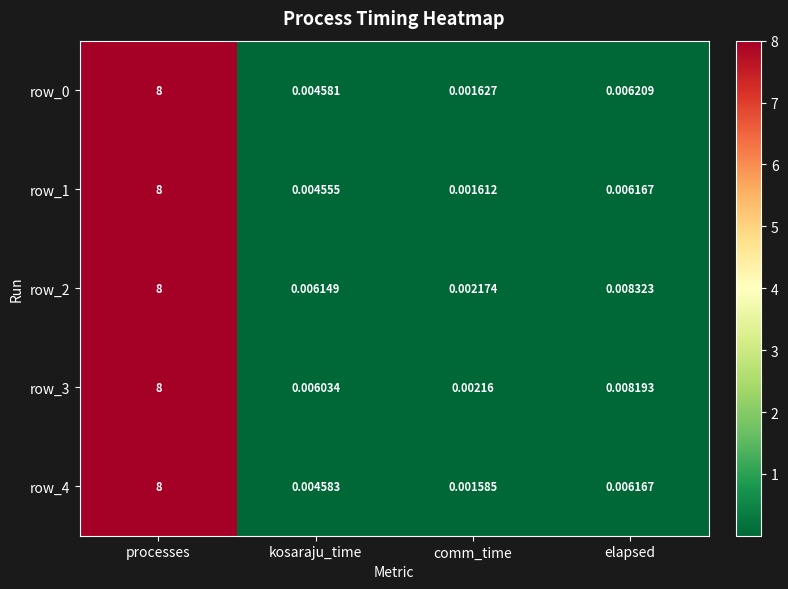

Which series changed the most between kosaraju_time and elapsed?

row_2